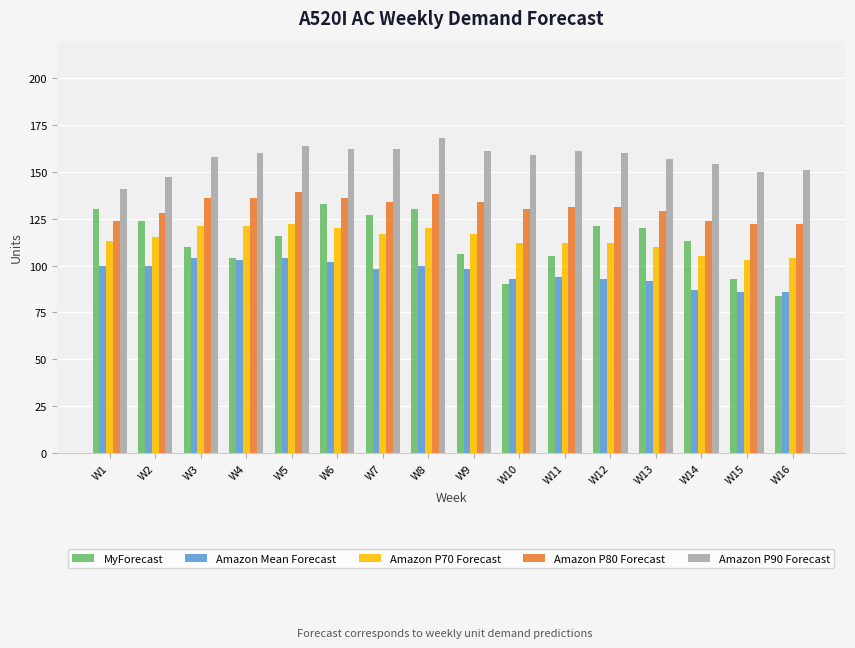

List the series in order of their peak value, lowest first.

Amazon Mean Forecast, Amazon P70 Forecast, MyForecast, Amazon P80 Forecast, Amazon P90 Forecast